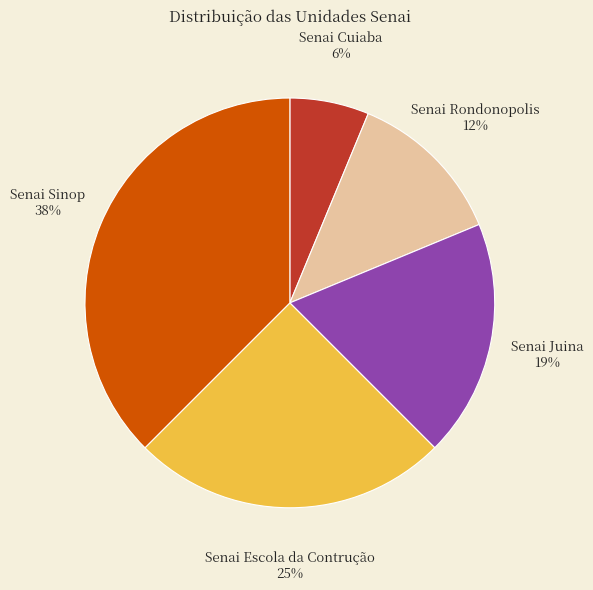

Between Senai Juina and Senai Cuiaba, which is larger?

Senai Juina